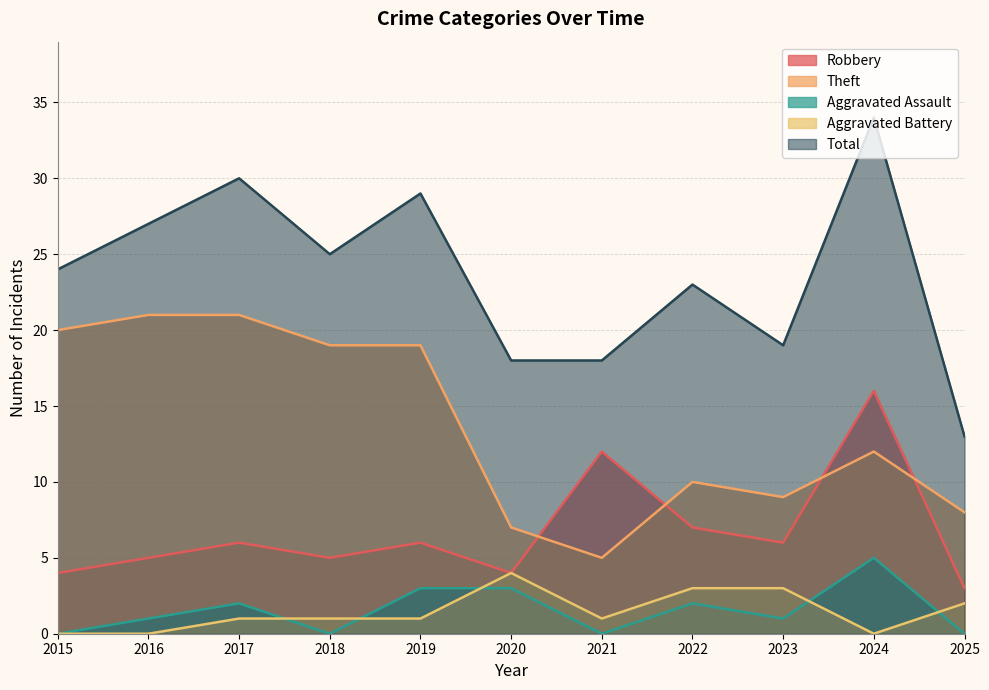

True or false: Aggravated Assault and Robbery intersect in this chart.

False